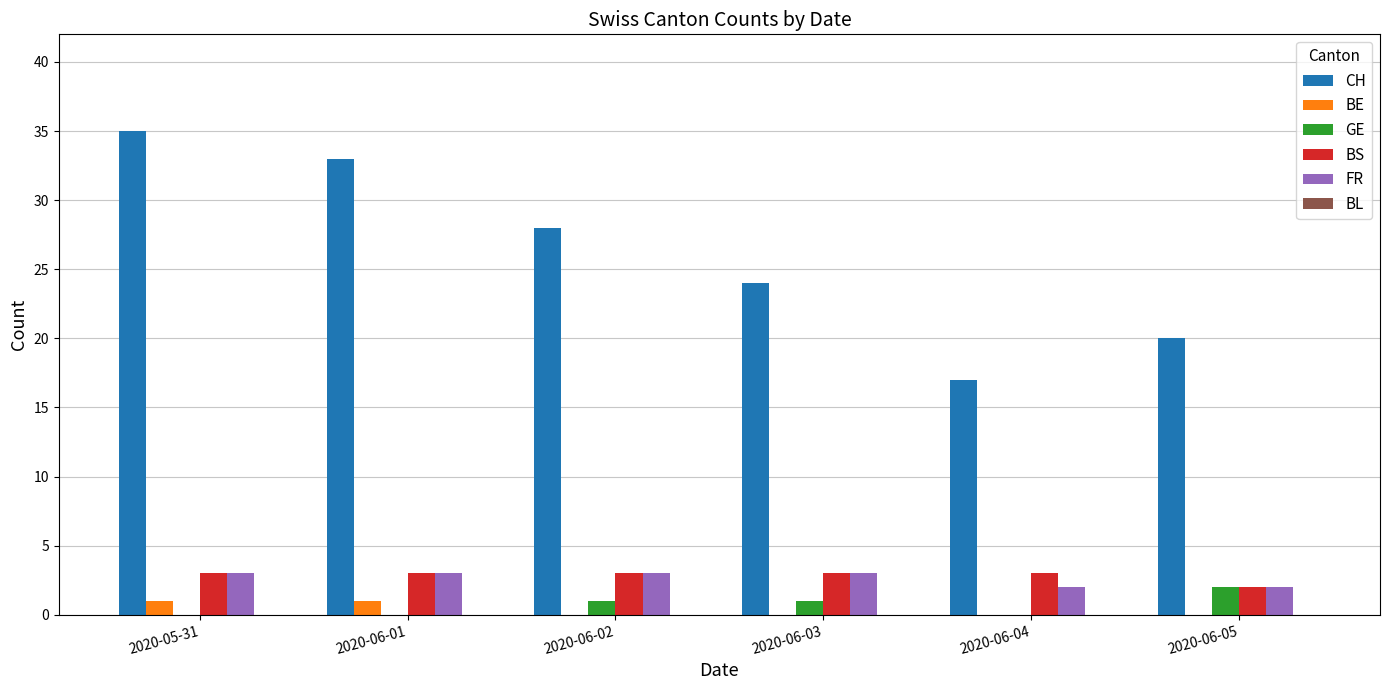

What is the sum of all BS values?

17